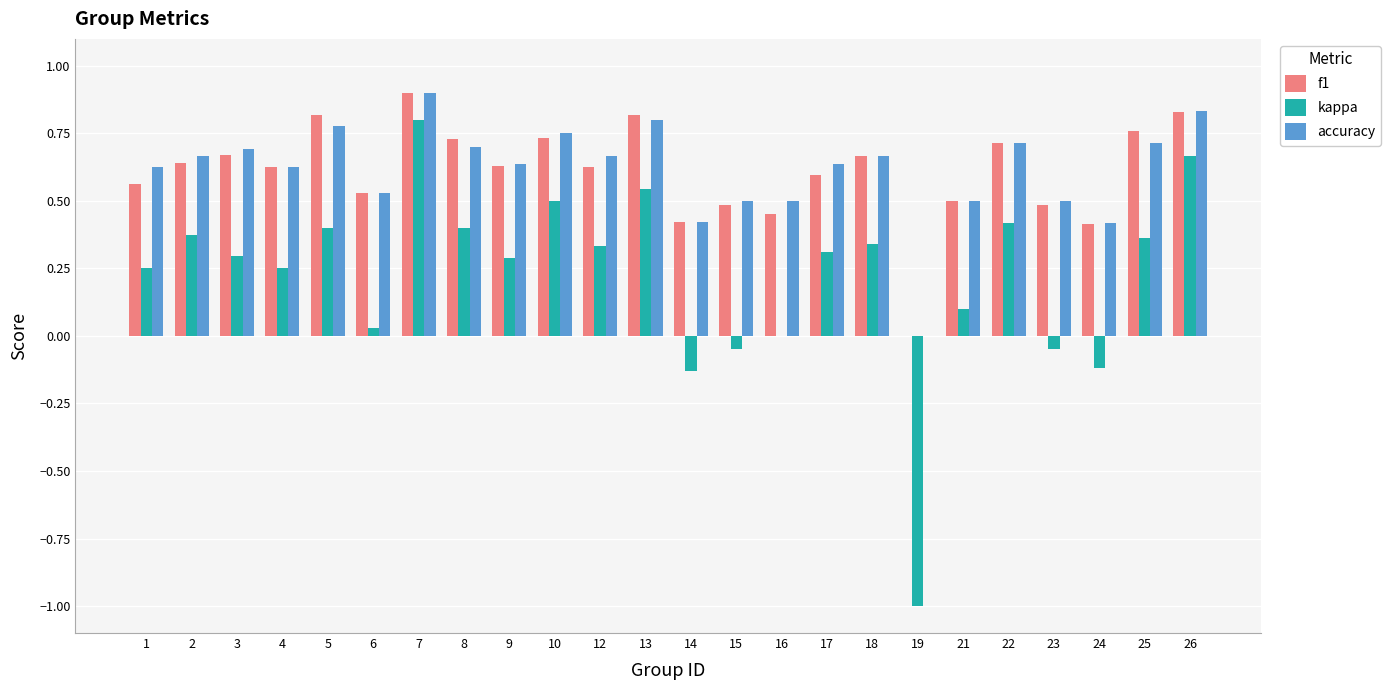

How many distinct data groups are displayed?

3